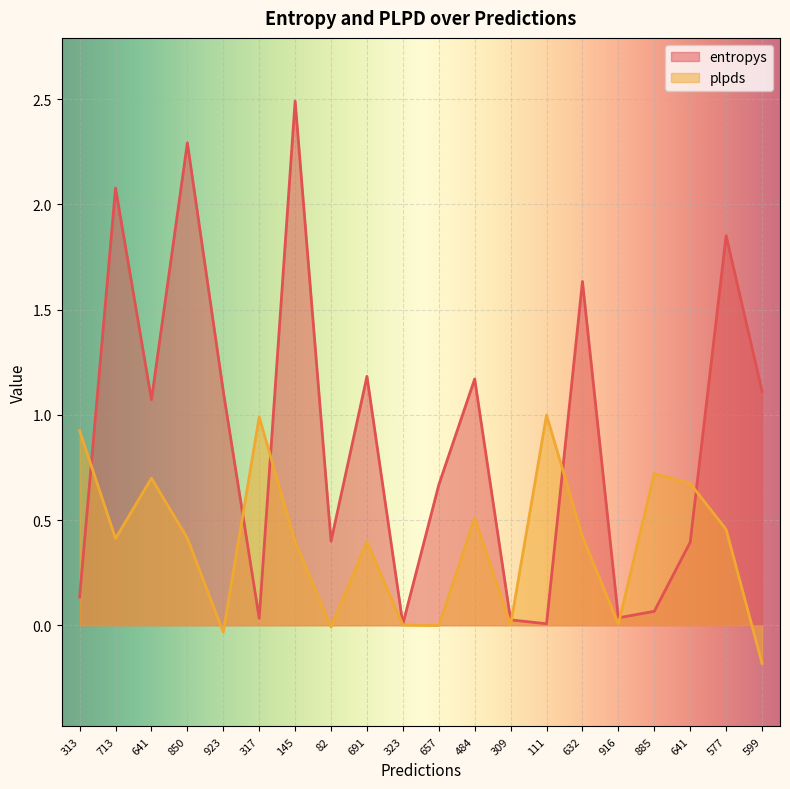

List the series in order of their peak value, highest first.

entropys, plpds